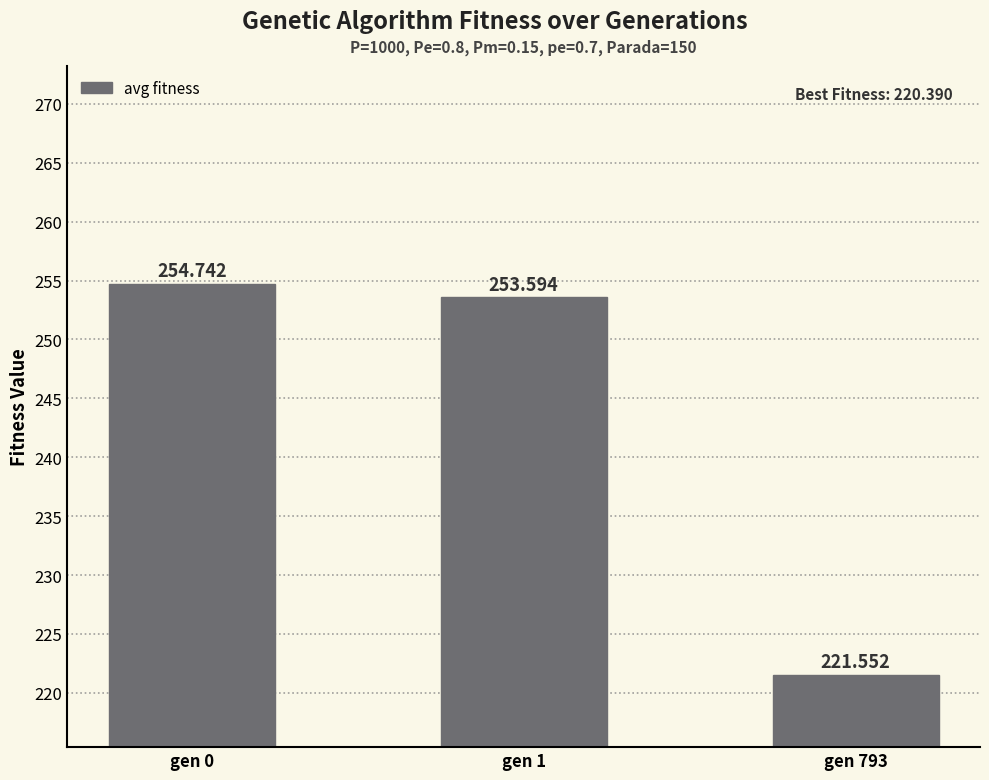

List the labels in order of value, largest first.

gen 0, gen 1, gen 793